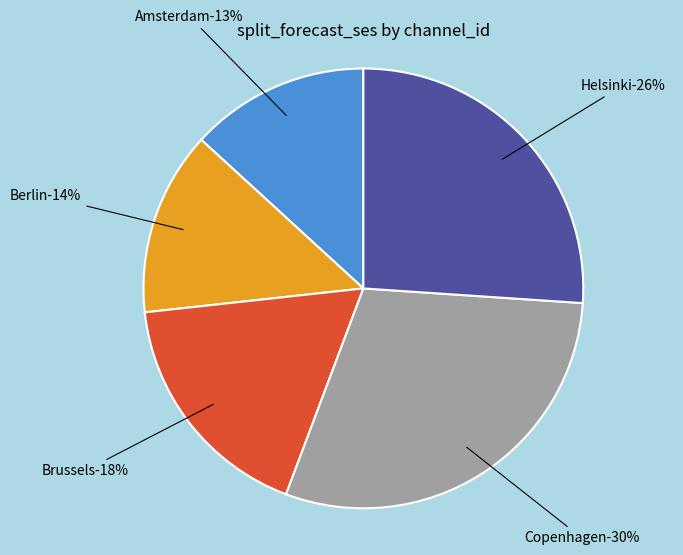

Is it true that 22 is 5% of the pie?

True